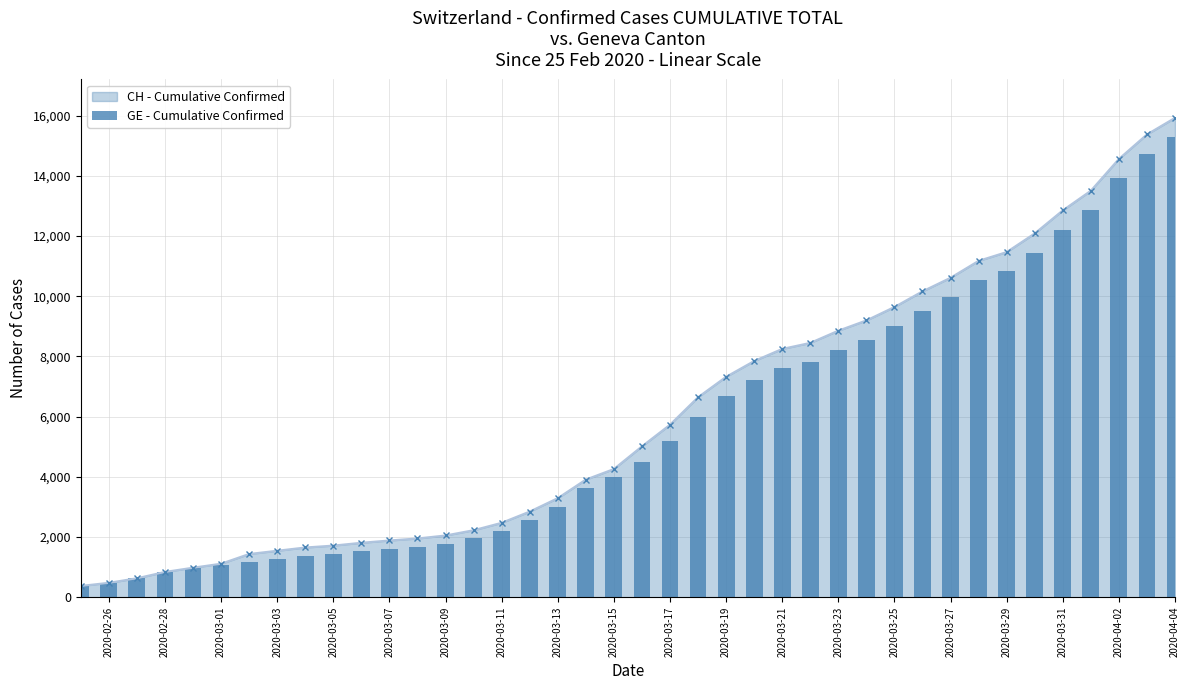

What is the minimum value for CH - Cumulative Confirmed?

375